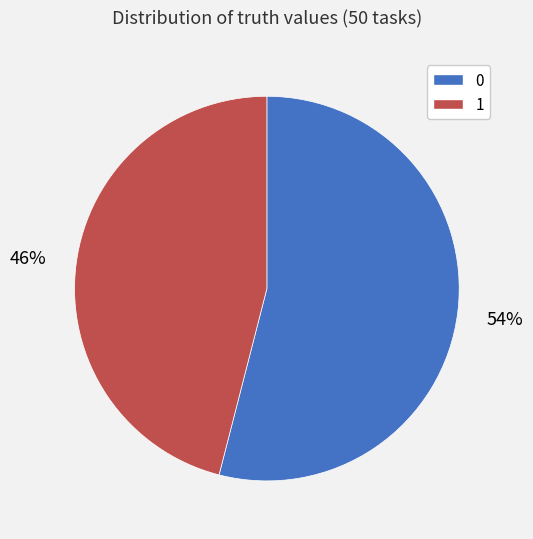

Is the sum of 0 and 1 greater than half?

Yes